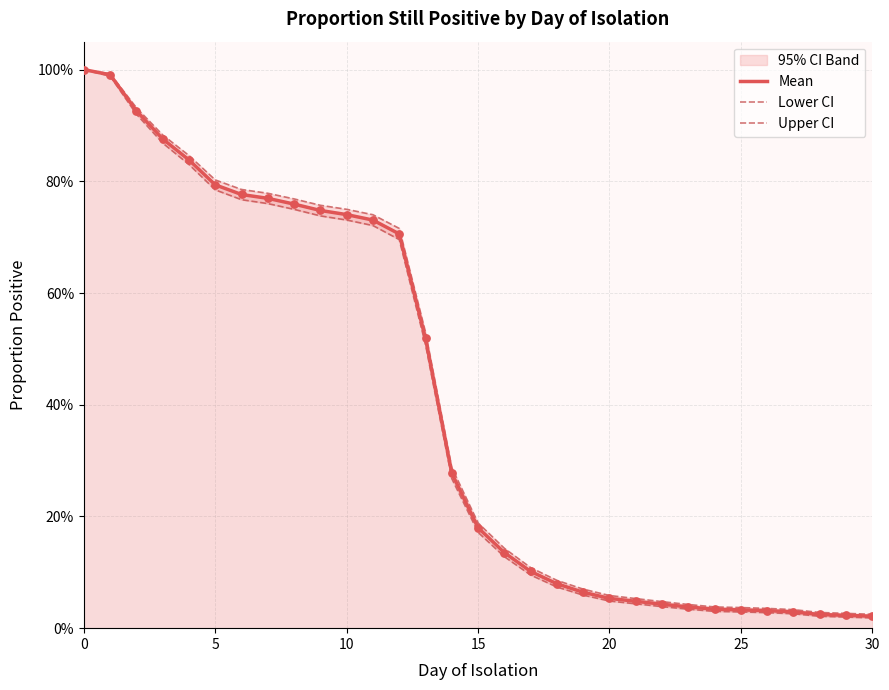

Which series contains the highest Y value?

Mean